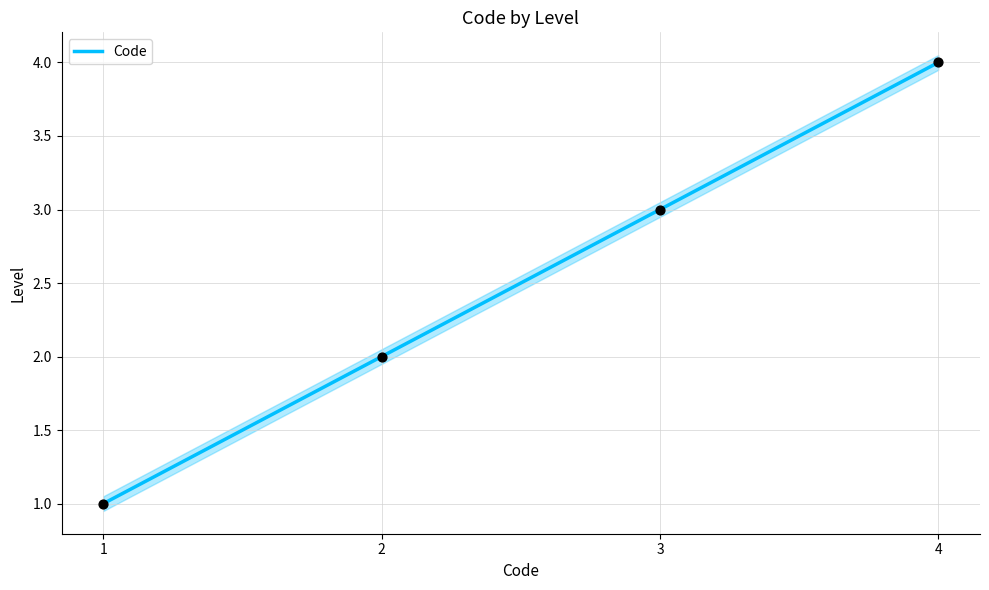

What is the change in value from 2 to 4?

+2